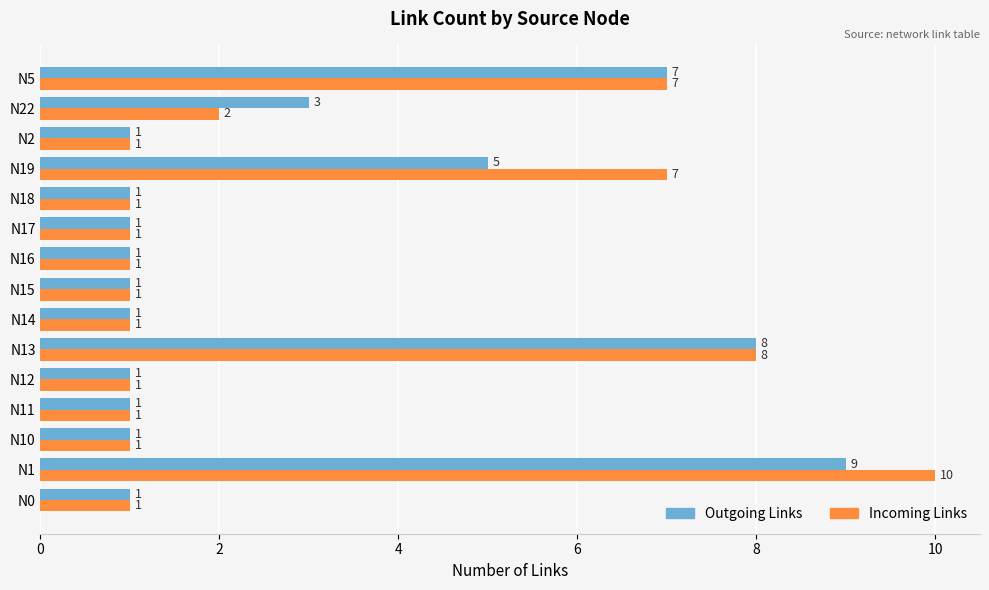

Which series has the largest total across all categories?

Incoming Links